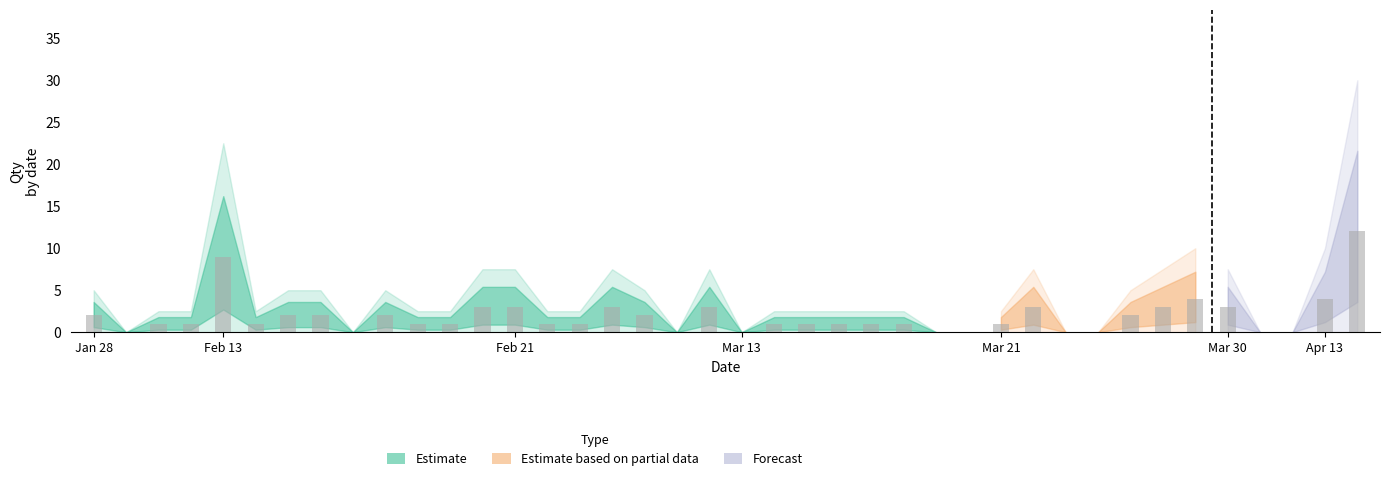

What is the sum of all values?

75